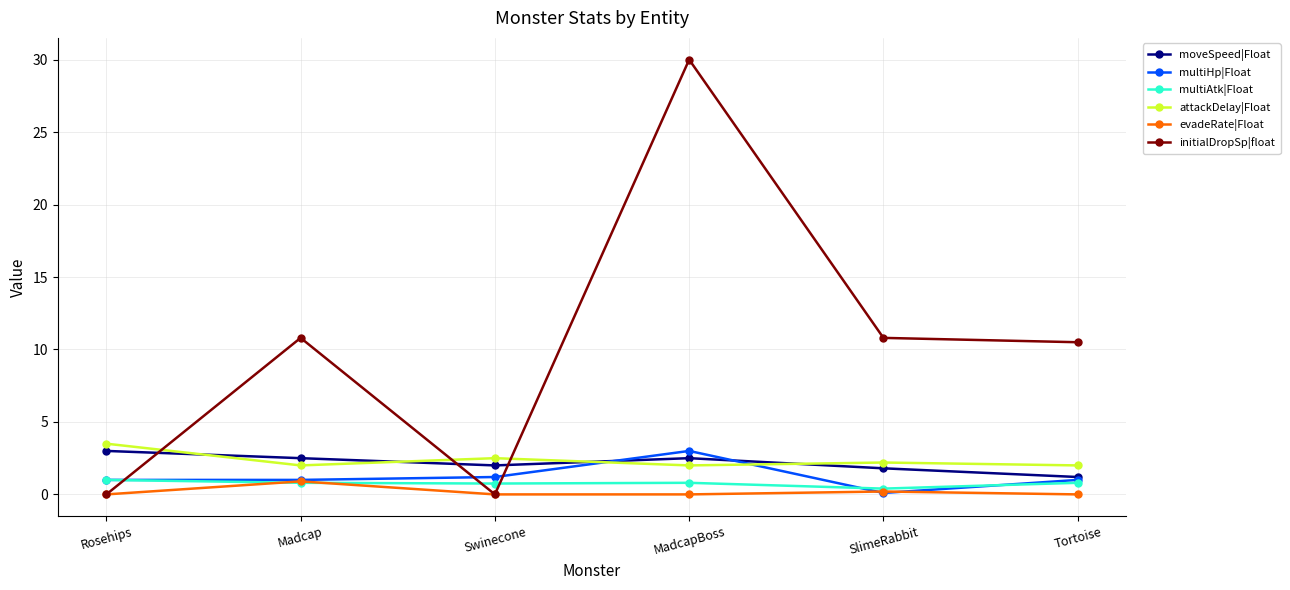

What is the difference between the highest and lowest values at SlimeRabbit?

10.7